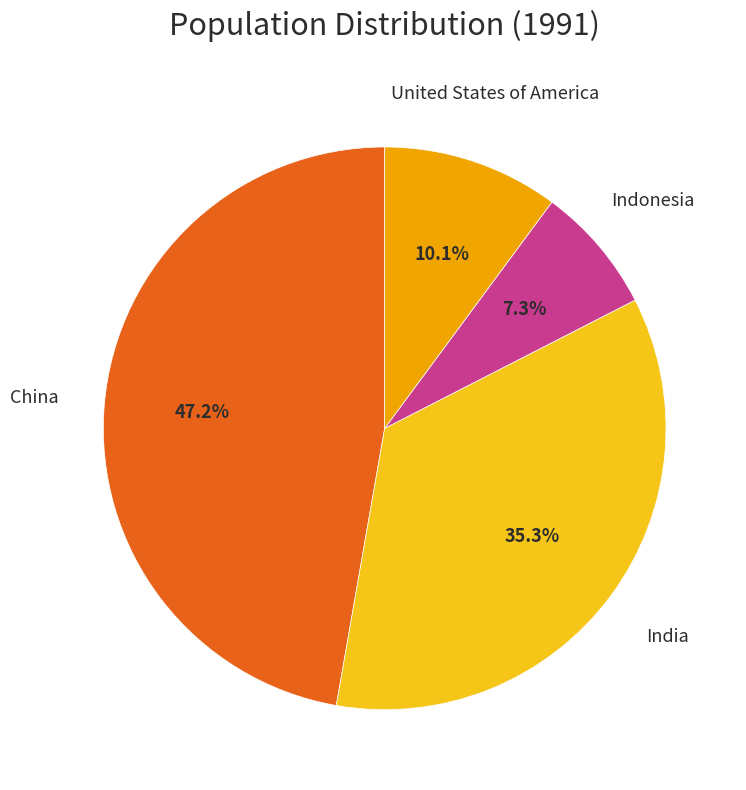

Is there any slice that represents more than half of the pie?

No